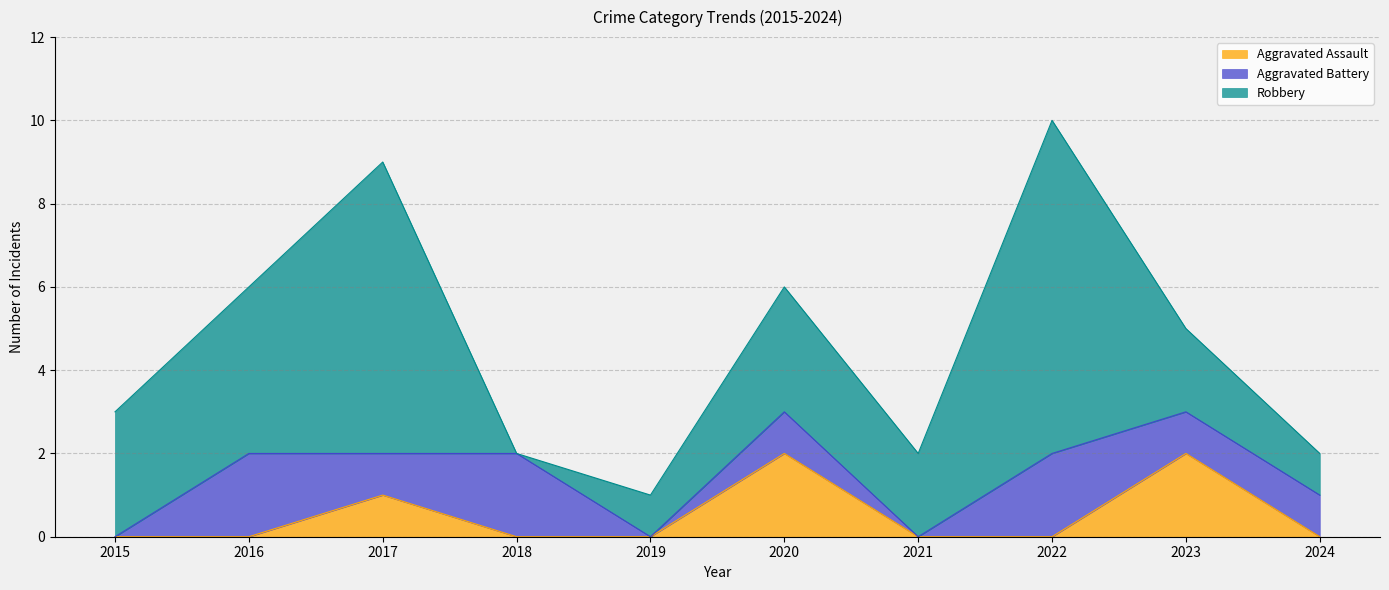

True or false: Robbery and Aggravated Assault intersect in this chart.

False